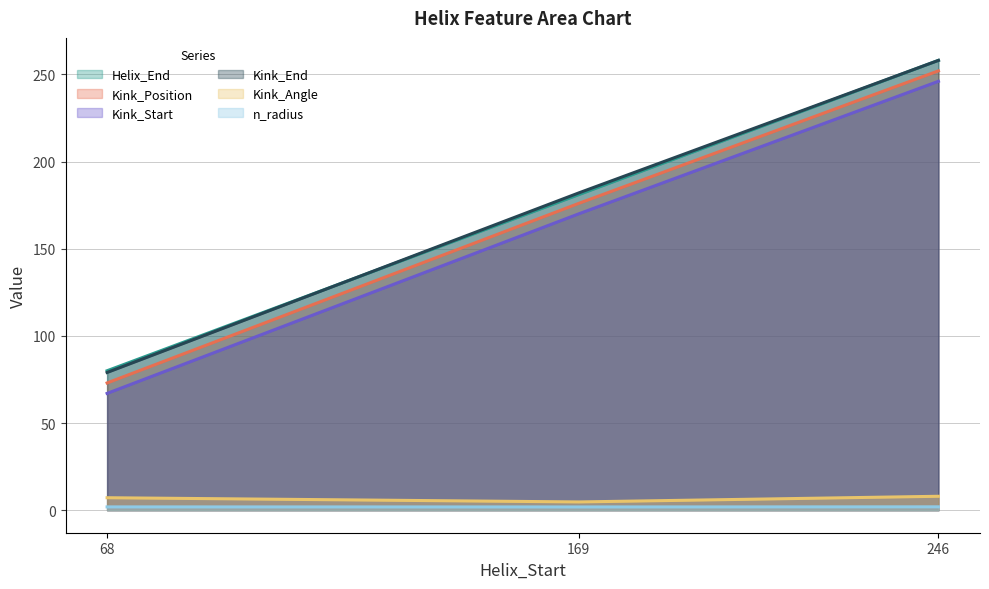

Reading right to left, list all the values displayed in this chart.

Helix_End: 246=258.0	169=181.0	68=80.0
Kink_Position: 246=252.0	169=176.0	68=73.0
Kink_Start: 246=246.0	169=170.0	68=67.0
Kink_End: 246=258.0	169=182.0	68=79.0
Kink_Angle: 246=8.0	169=4.8	68=7.2
n_radius: 246=1.9	169=1.9	68=1.9